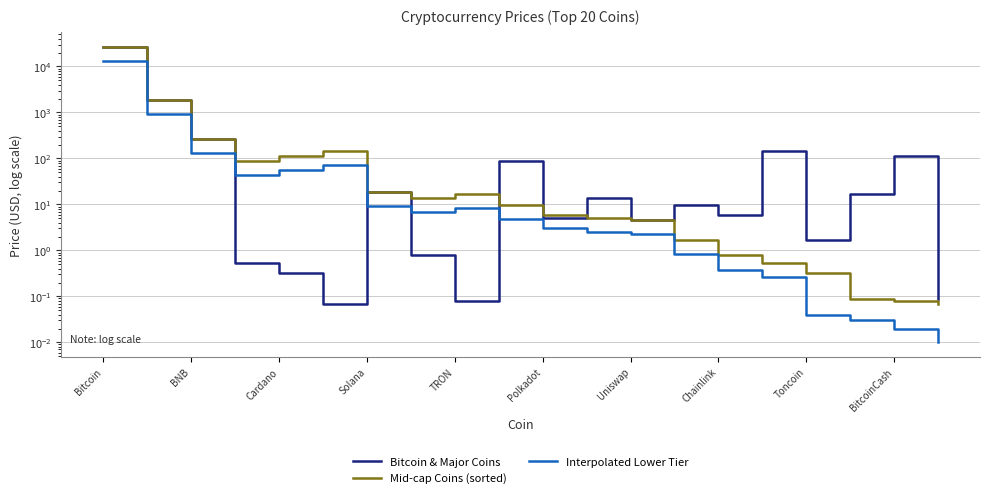

What is the minimum value for Bitcoin & Major Coins?

0.1